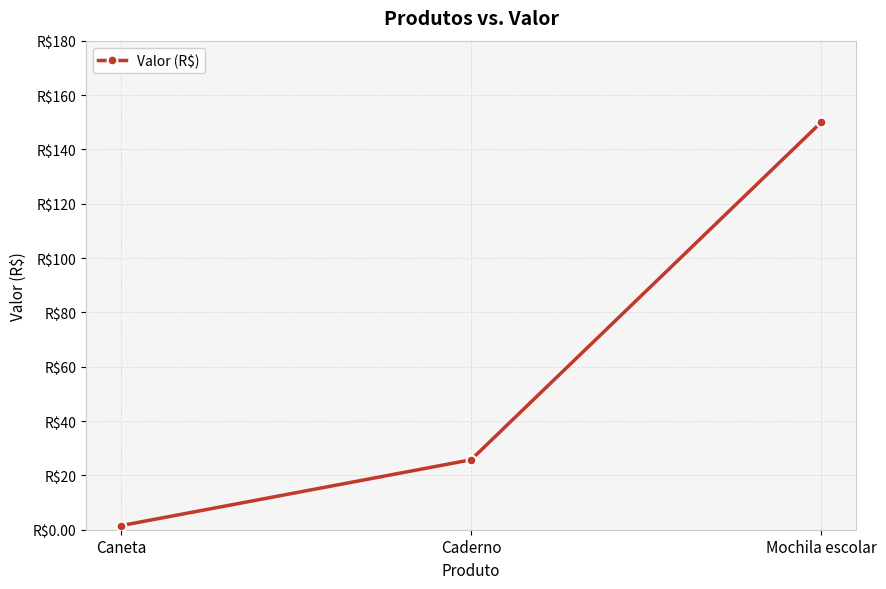

What is the smallest value displayed?

1.5